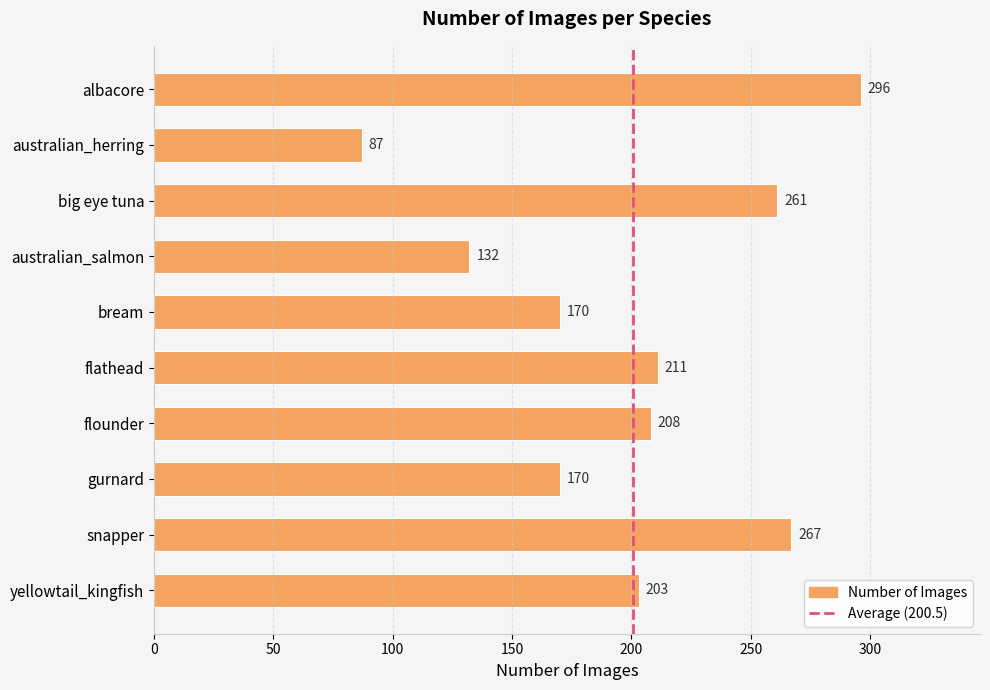

What is the ratio of the value at big eye tuna to the value at bream?

1.5